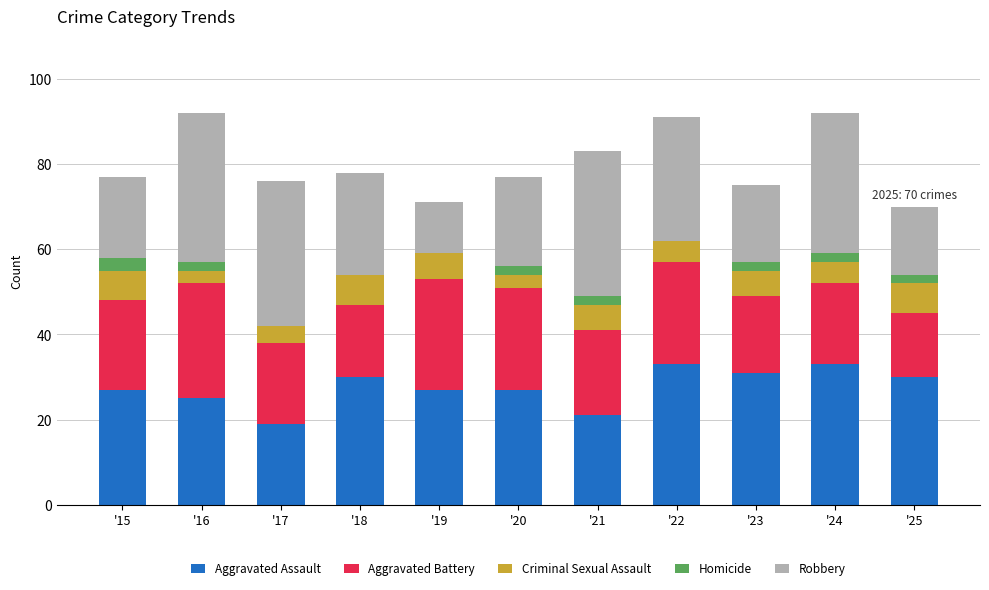

What is the maximum value for Aggravated Assault?

33